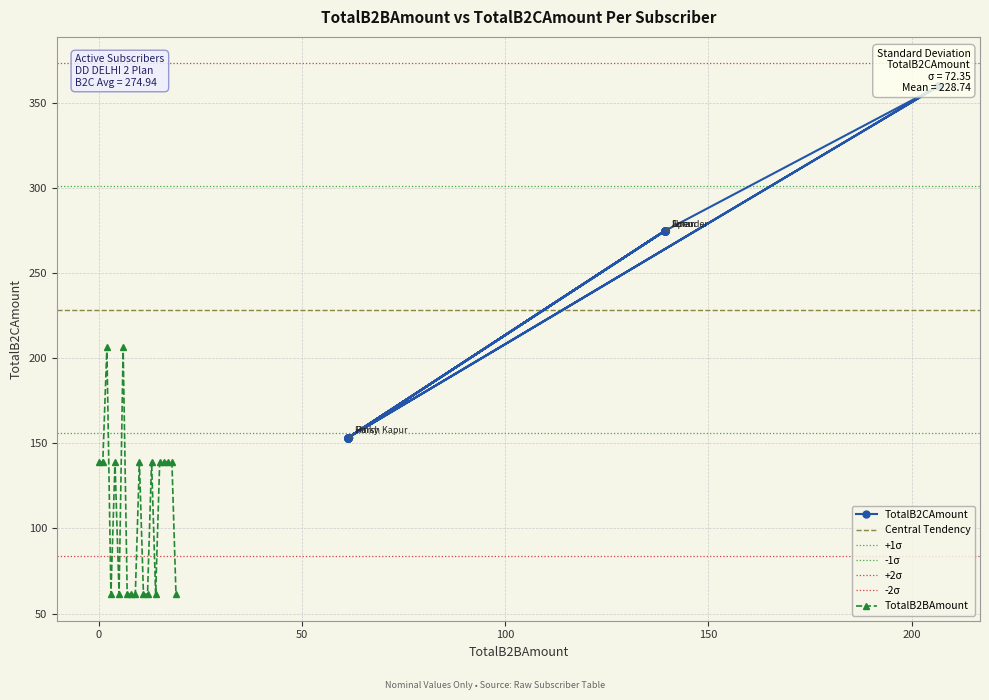

Rank the series by their maximum value, from lowest to highest.

TotalB2BAmount, TotalB2CAmount